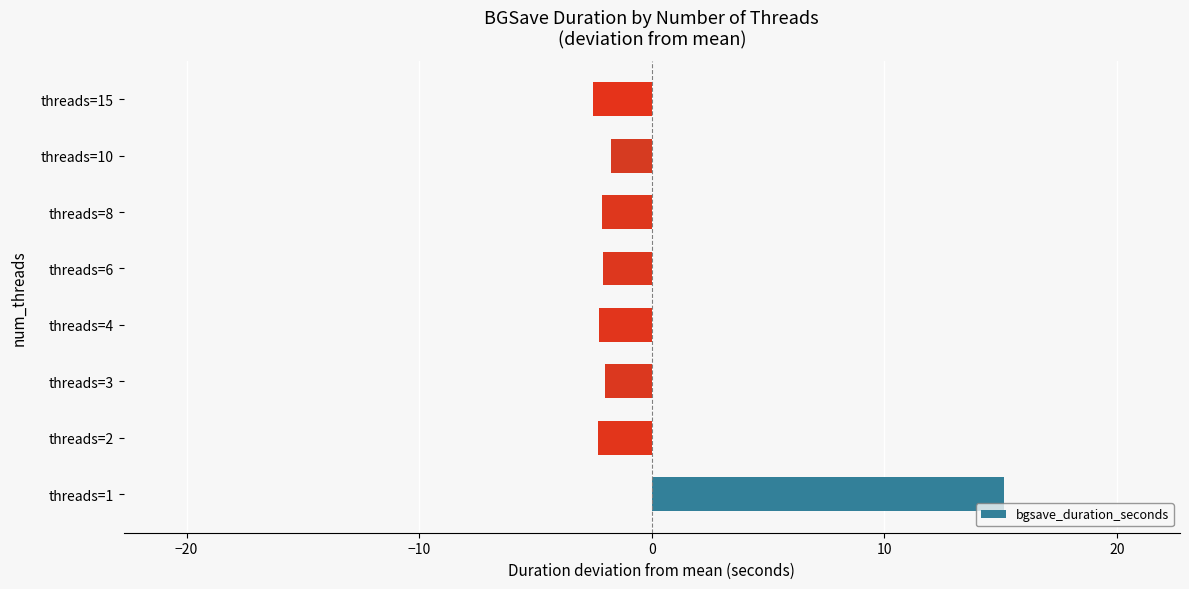

What is the sum of the values at threads=6 and threads=3?

-4.1